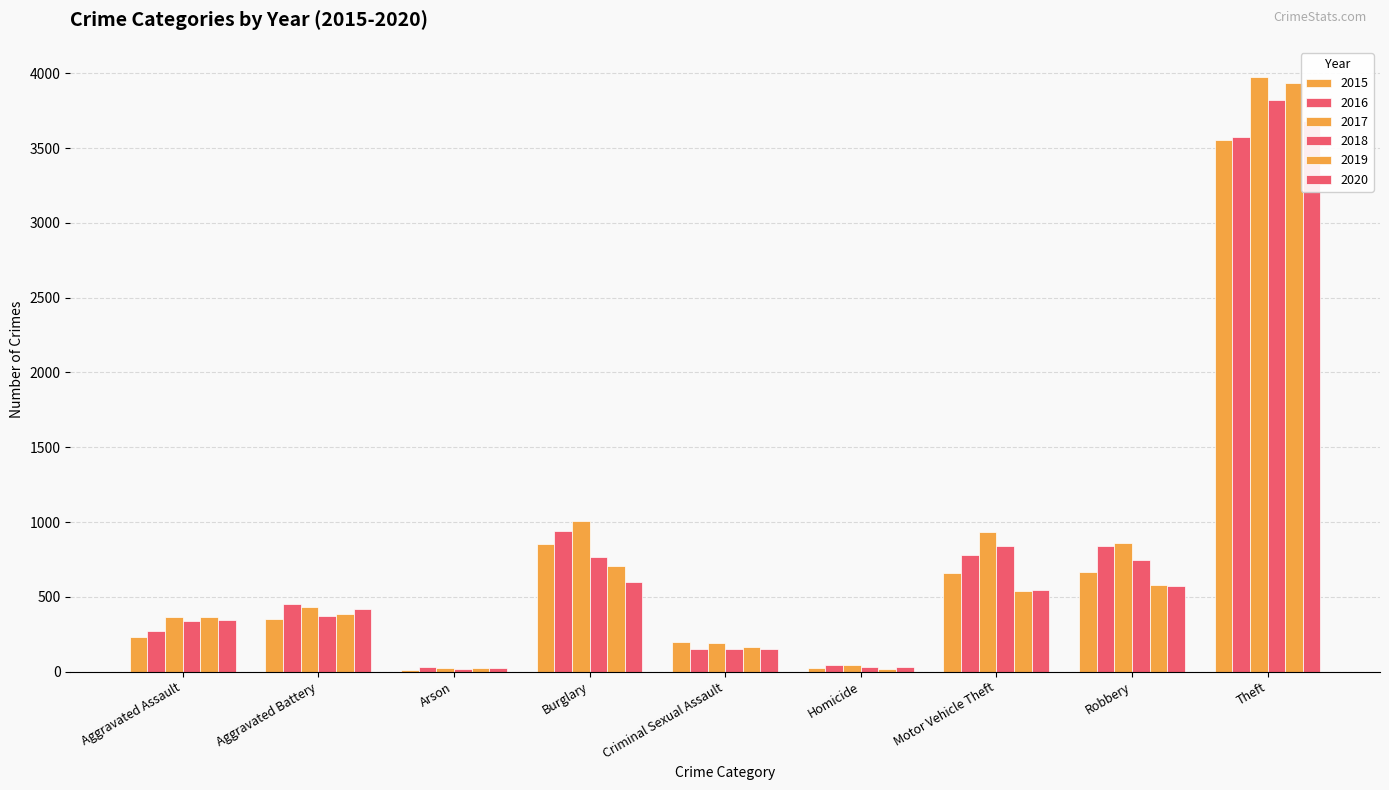

True or false: 2019 has a value of 262 at Aggravated Battery.

False